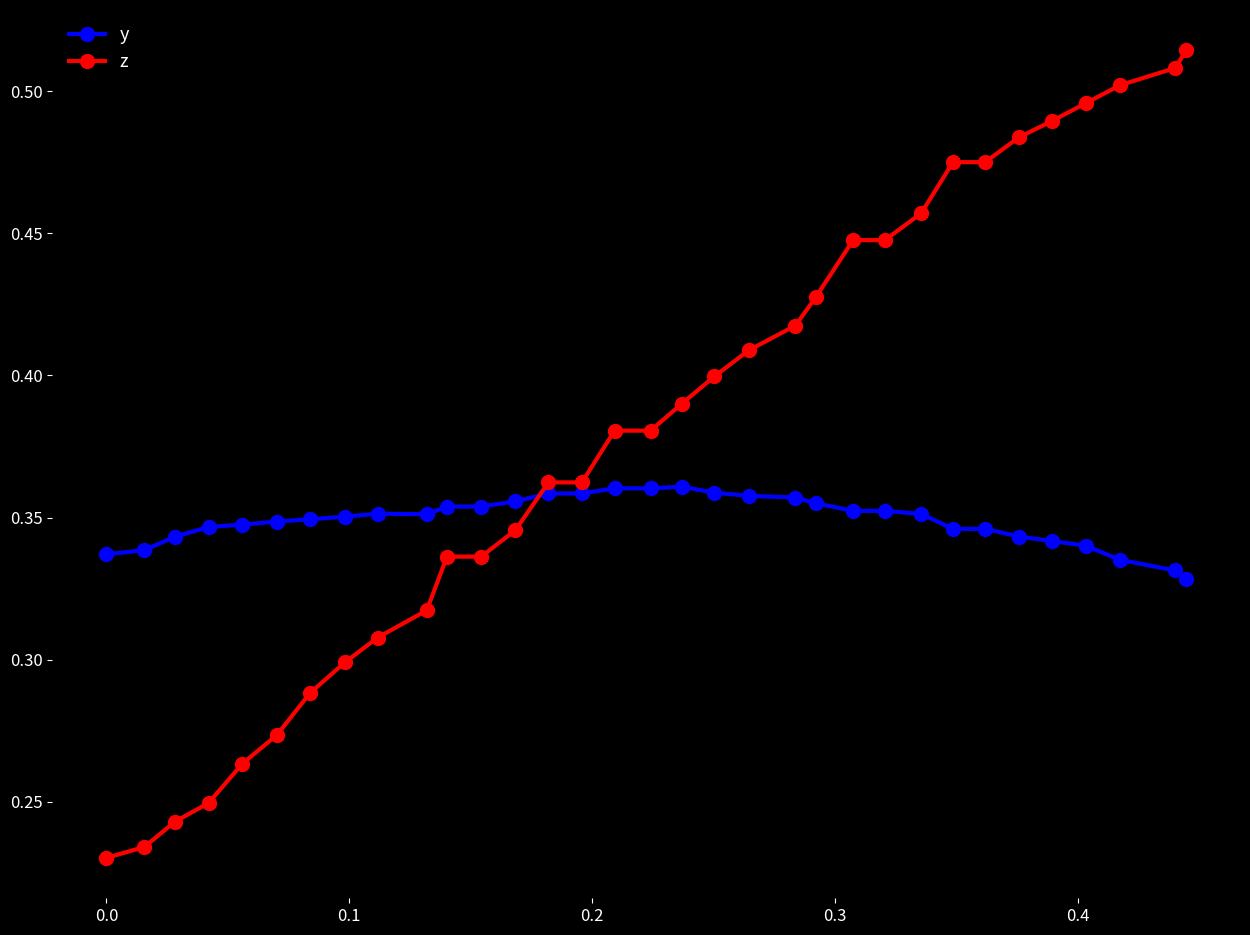

At how many categories does at least one series exceed 0?

33